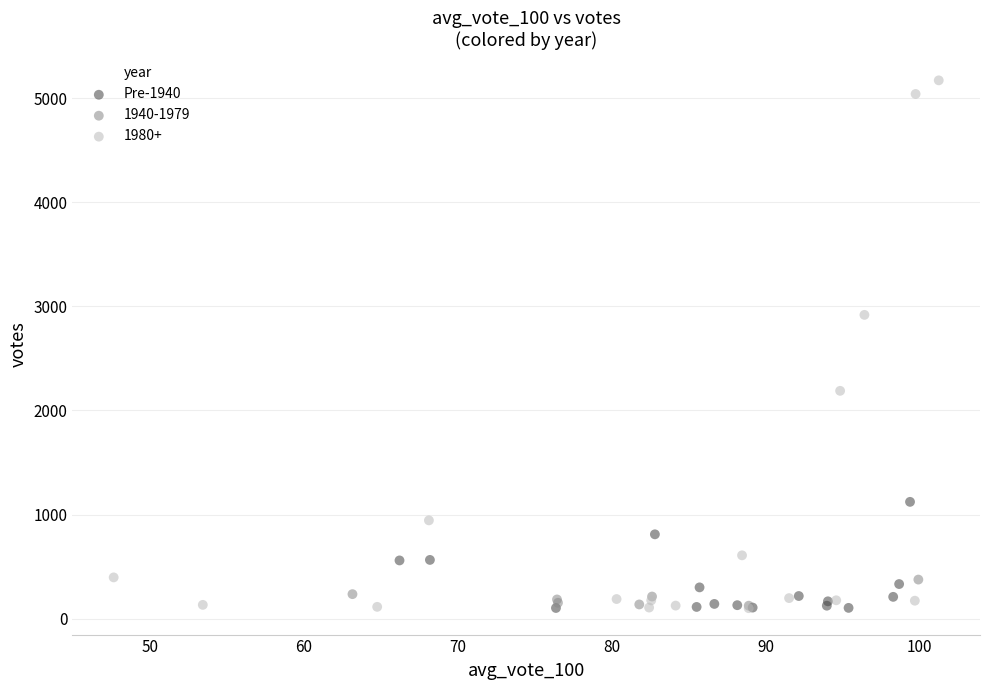

Which series reaches the maximum Y coordinate?

1980+